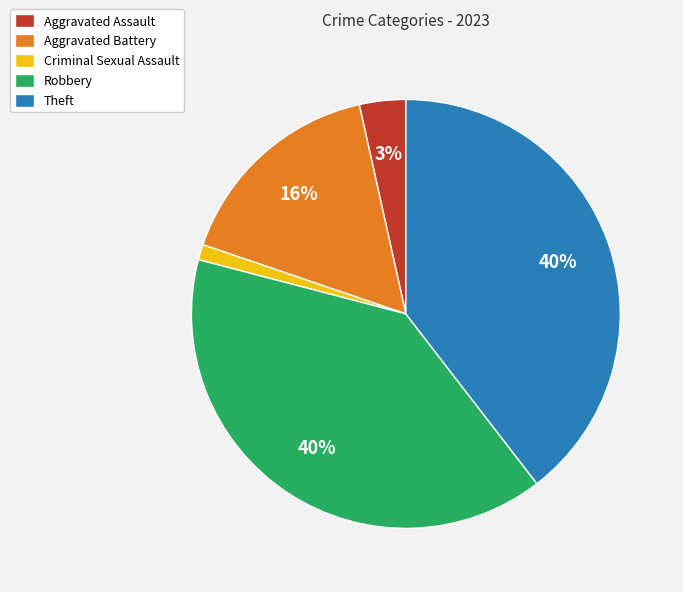

Which has a higher value, Aggravated Battery or Theft?

Theft